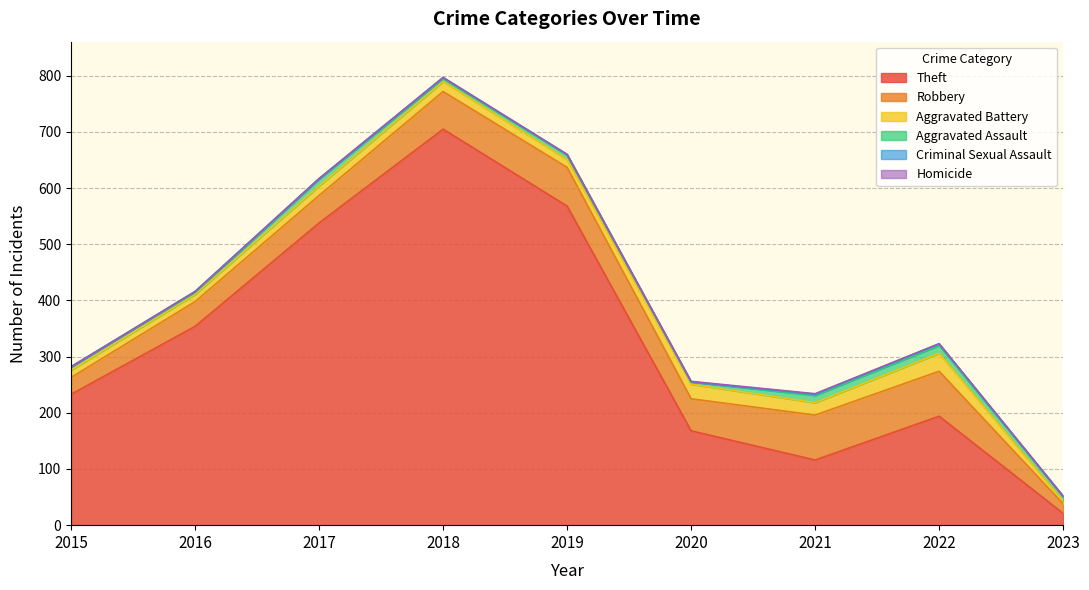

What is the value of the Theft point at the 8th from the left?

194